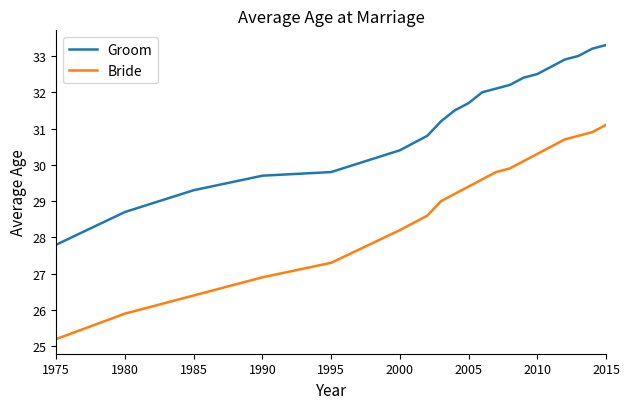

Which series has the largest range (max minus min)?

Bride